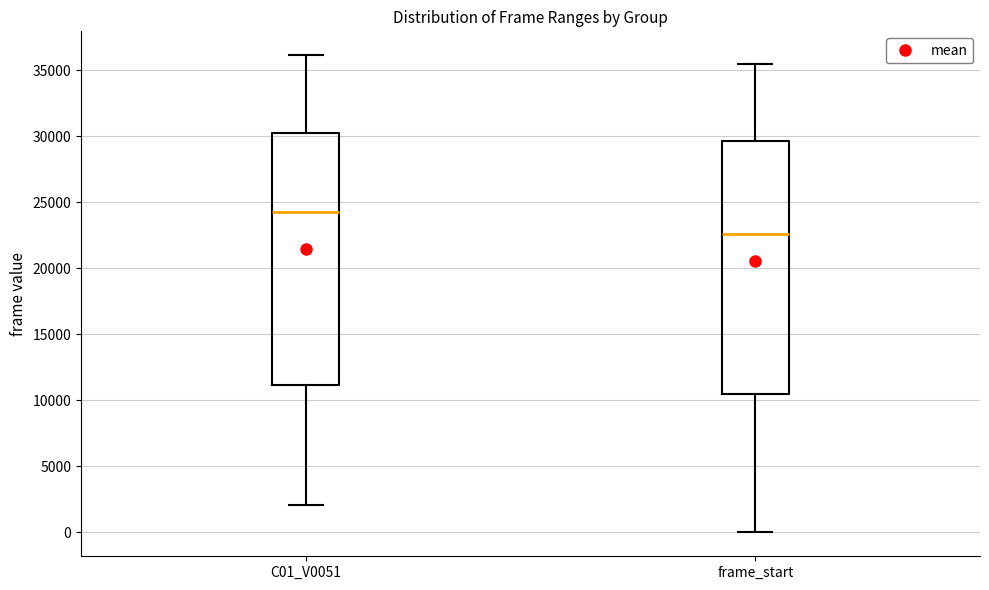

Which box has the lowest median line?

frame_start